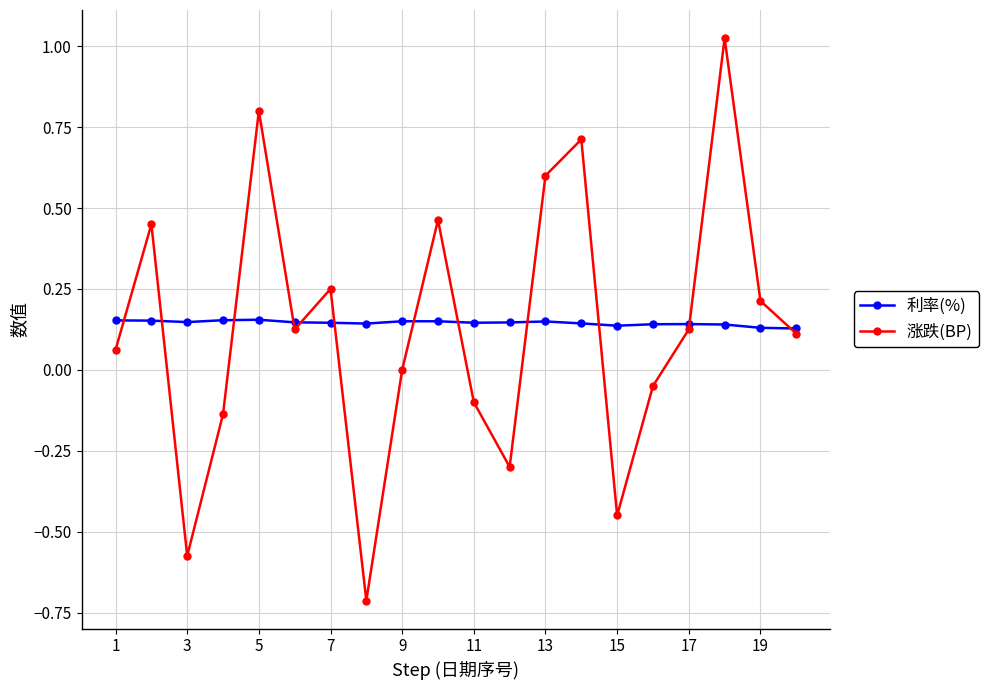

List the series in order of their peak value, highest first.

涨跌(BP), 利率(%)